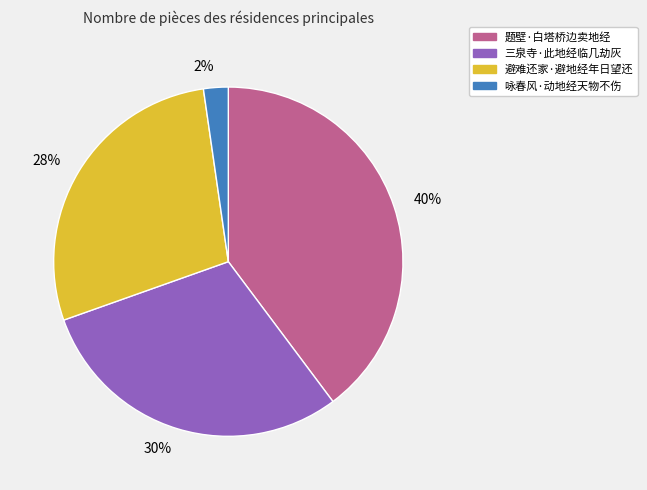

Do 40% and 28% together represent more than half of the pie?

Yes